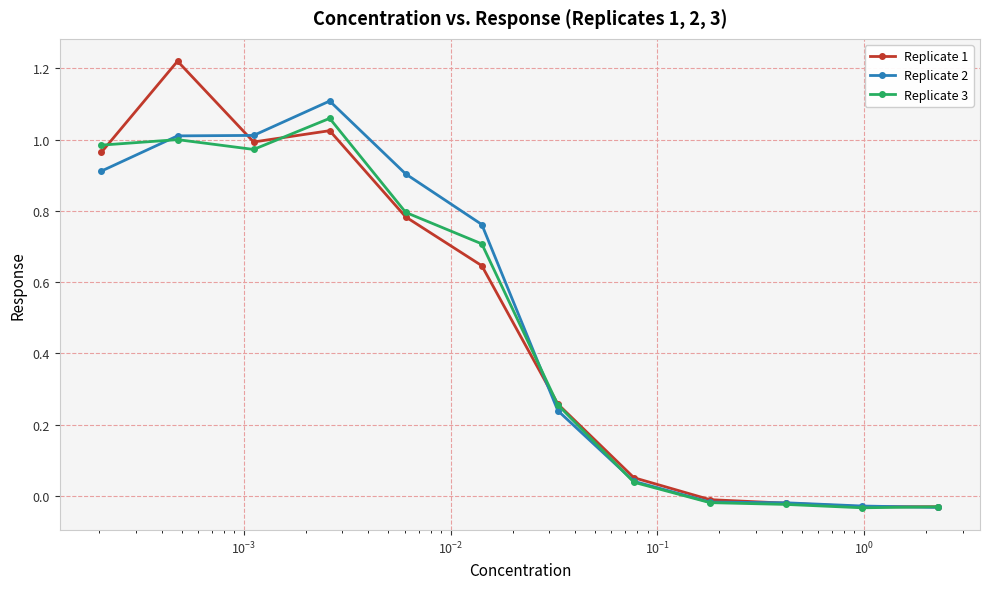

What is the sum of all Replicate 2 values?

5.9